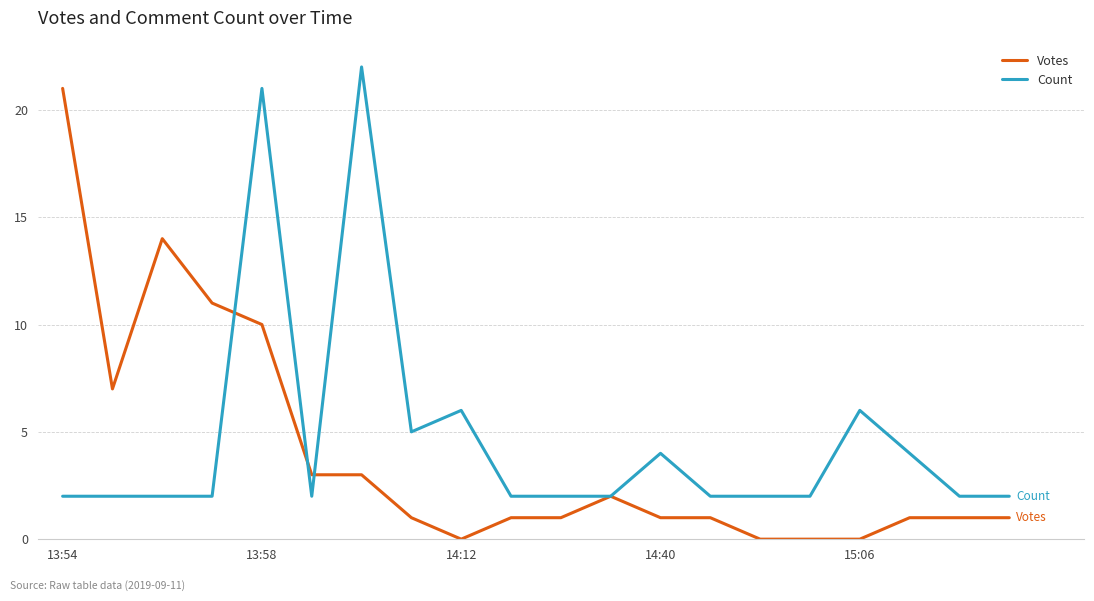

List the series in order of their peak value, highest first.

Count, Votes